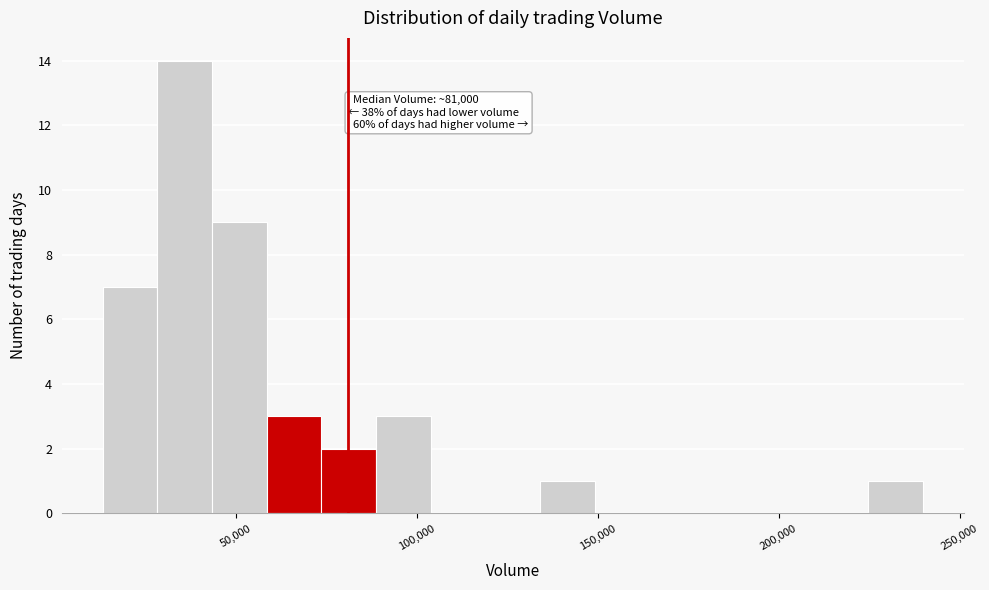

Around what value on the x-axis is the tallest bar? Give the approximate position of its centre, as read against the axis.

35000